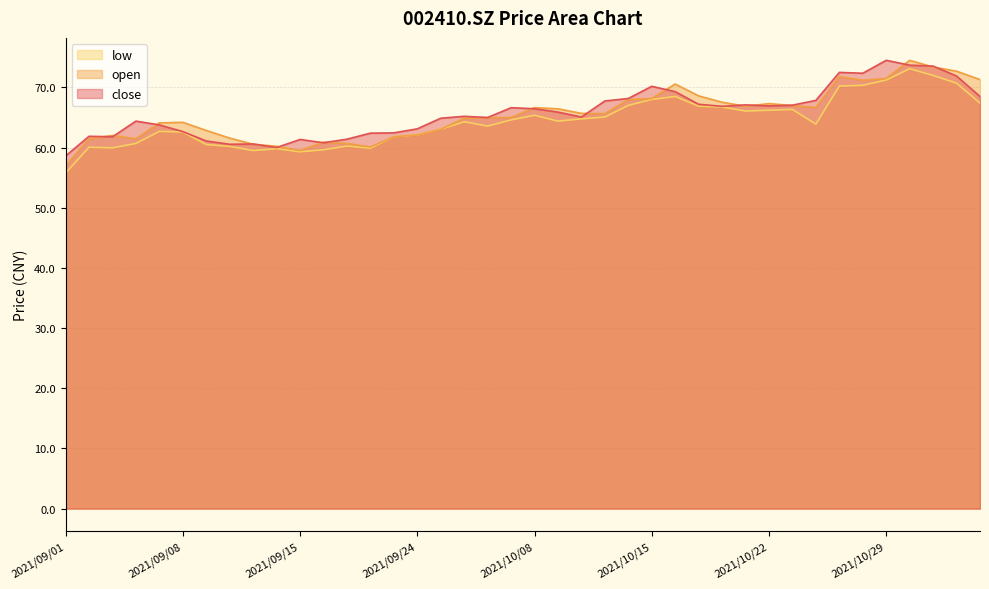

At which label is open closest to 65?

2021/09/30